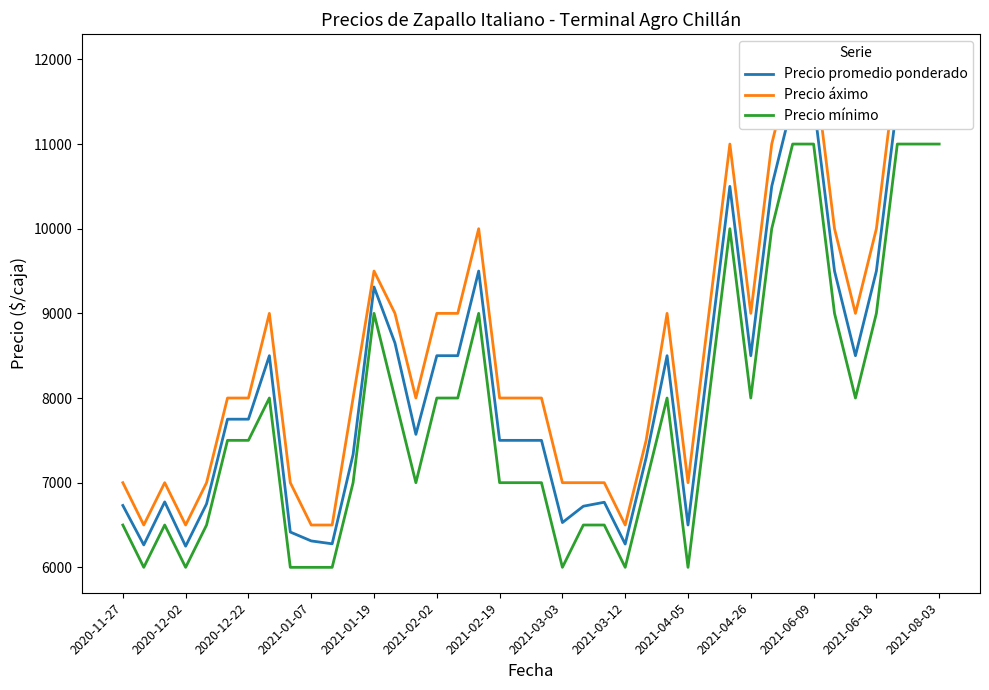

Does the chart display data point markers on the line(s)?

No